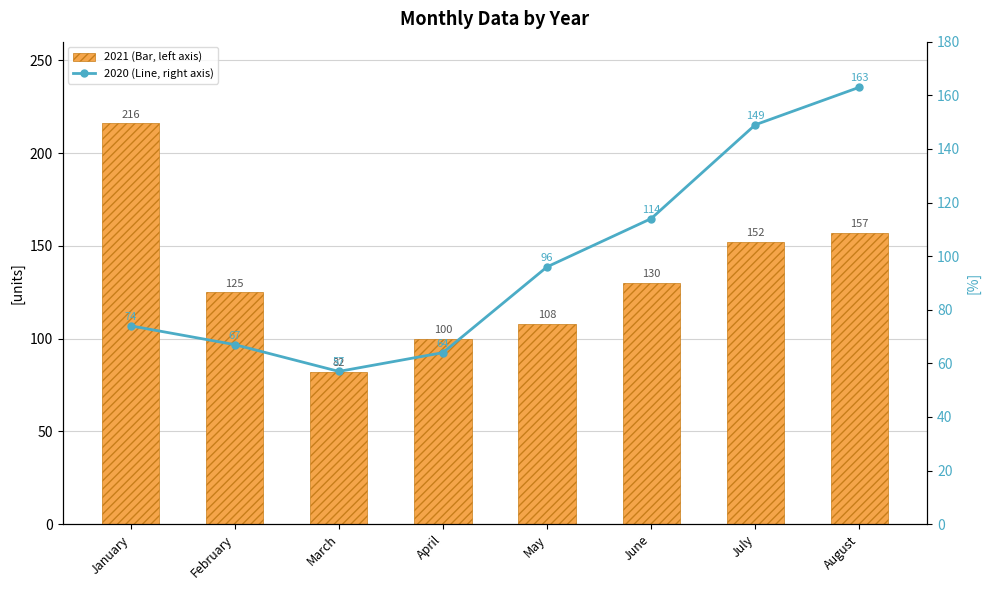

Which category has the highest value in the 2020 (Line, right axis) series?

August